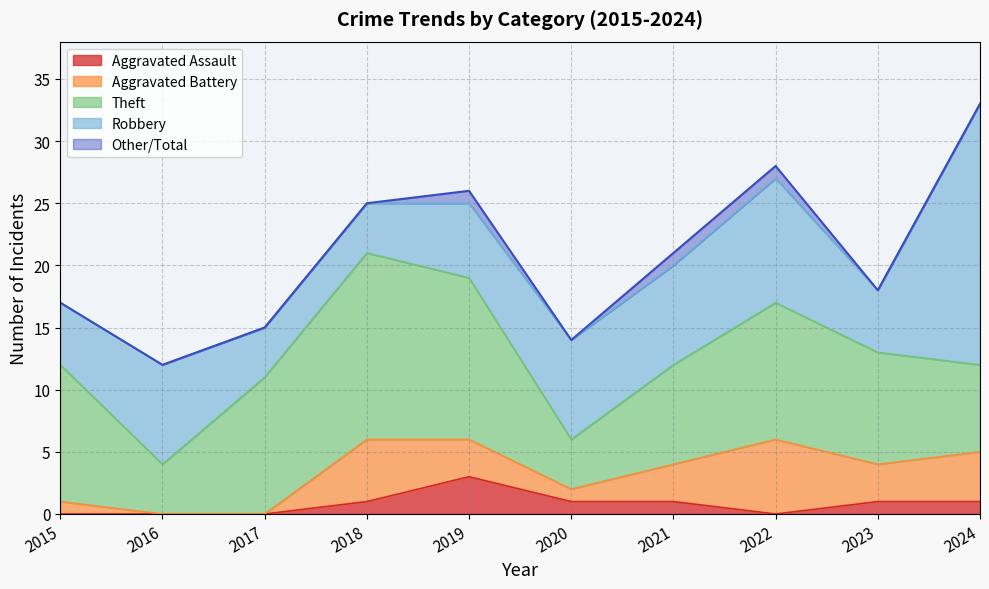

Where is the first local minimum for Total?

2016